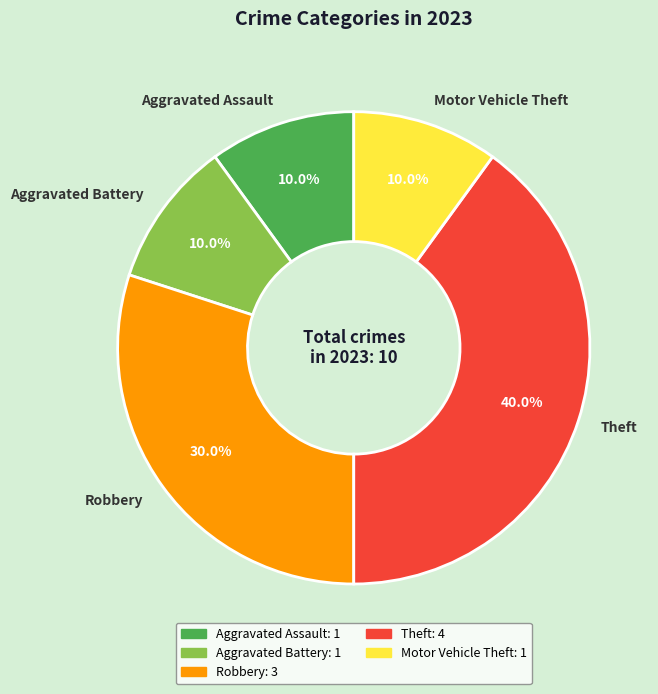

What percentage is NOT represented by Theft?

60.0%